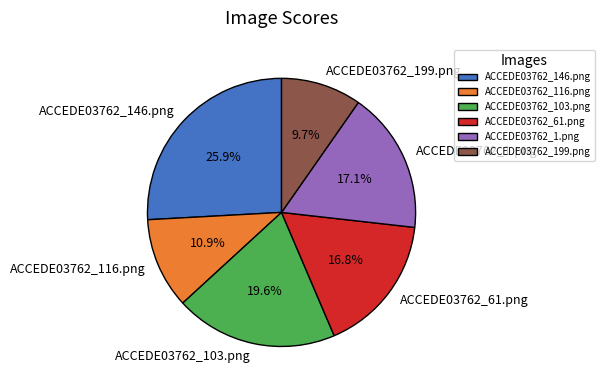

Count the number of slices in the pie.

6